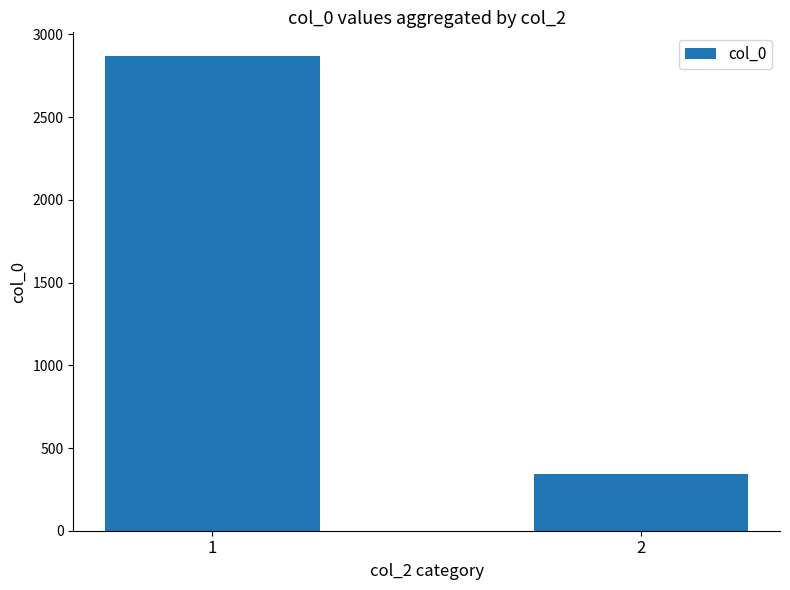

How many bars are there in total?

2